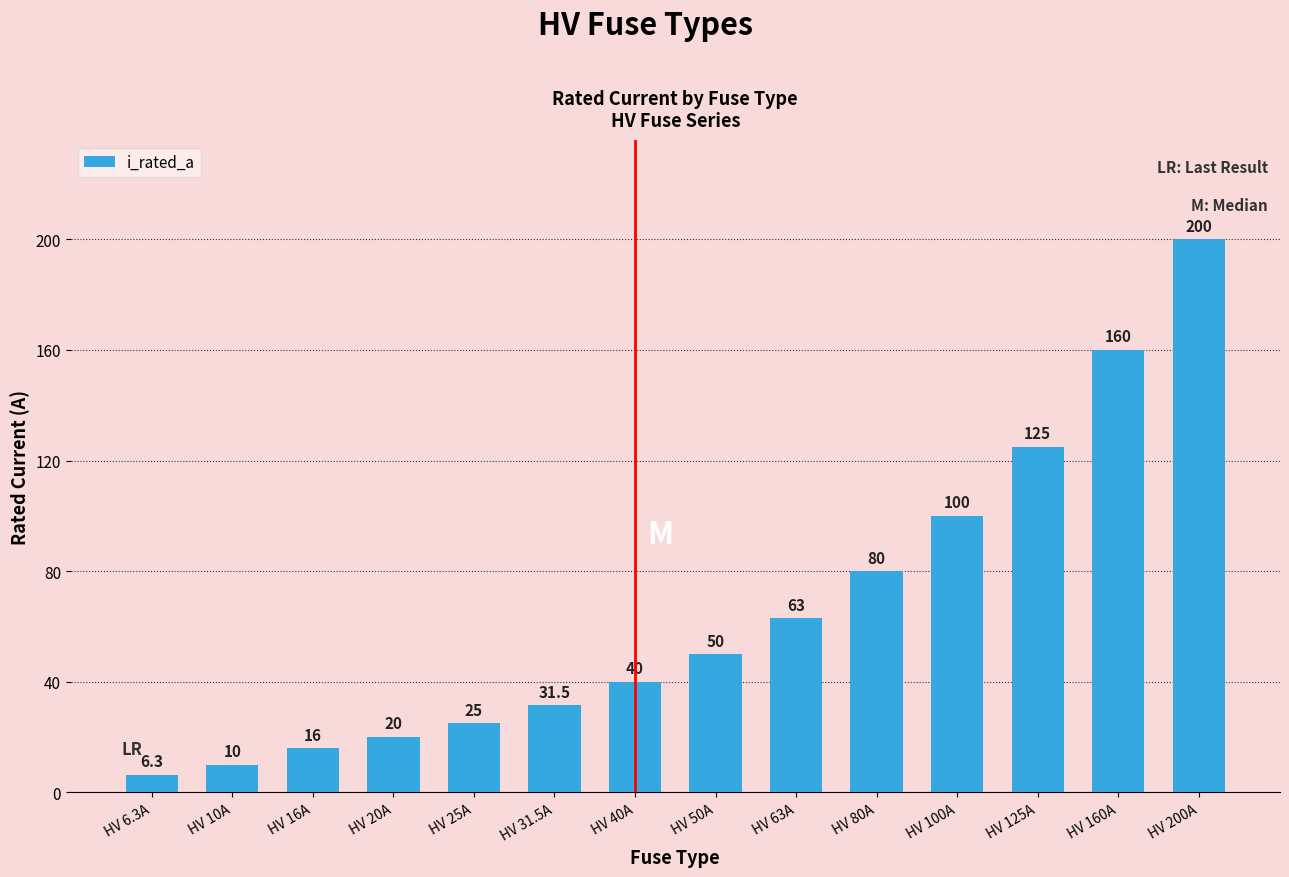

Reading right to left, transcribe all the data shown in this chart.

200.0	160.0	125.0	100.0	80.0	63.0	50.0	40.0	31.5	25.0	20.0	16.0	10.0	6.3